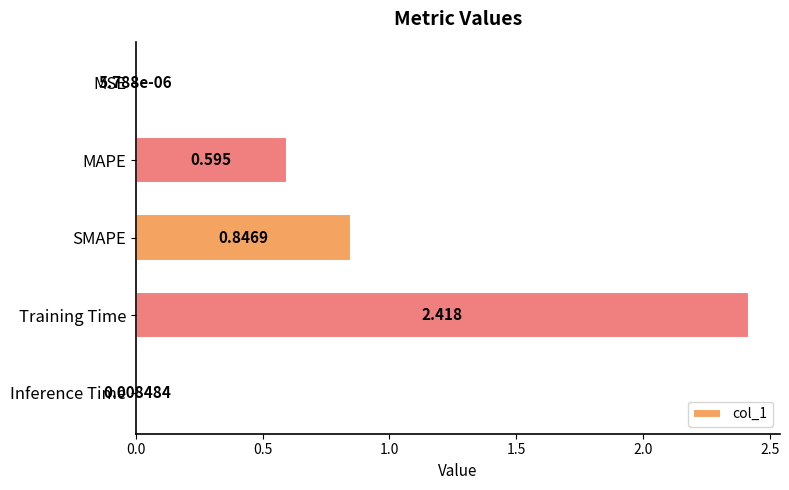

At which label is the value closest to 1?

SMAPE